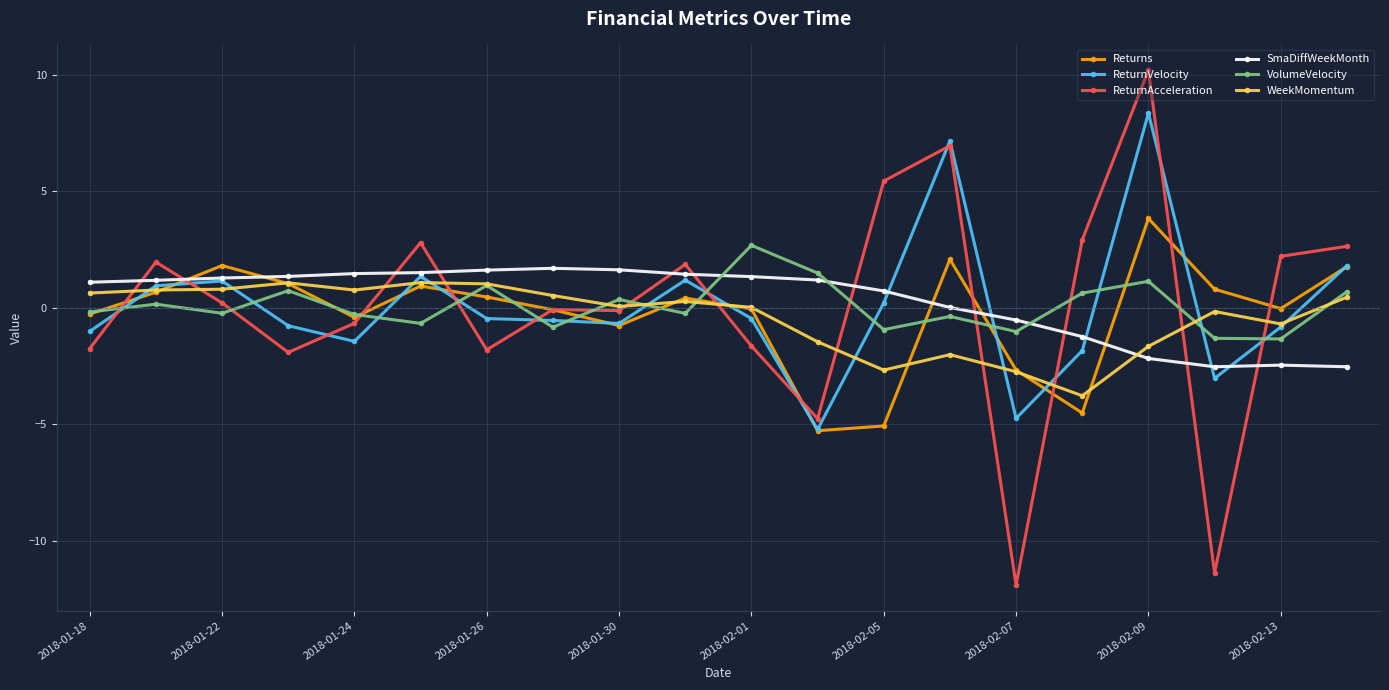

How many lines are shown in the chart?

6